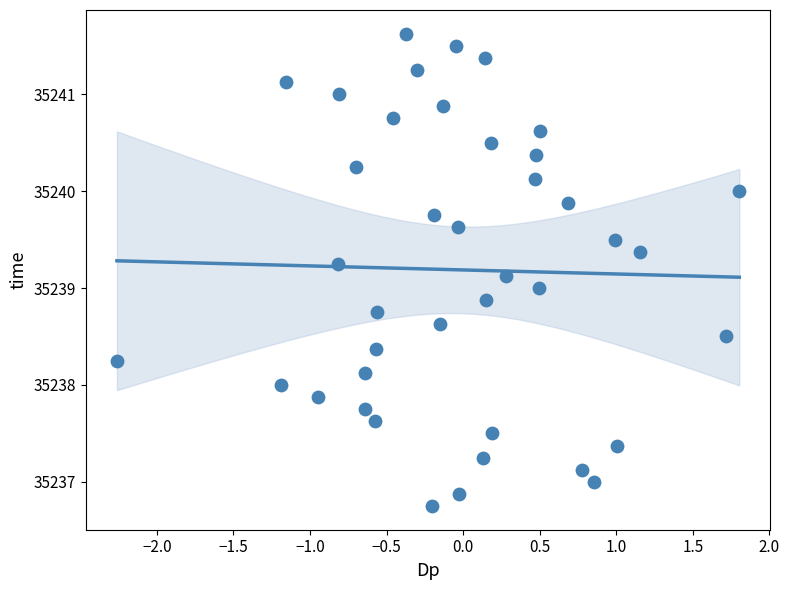

What is the range of Y values (max minus min)?

4.9